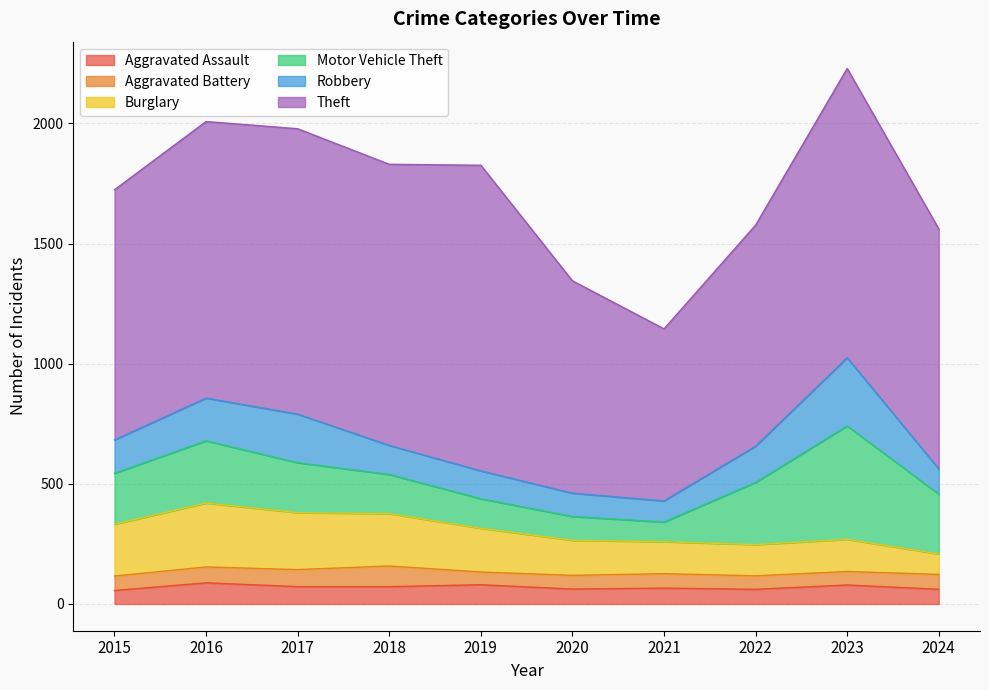

What is the maximum value shown in the chart?

1272